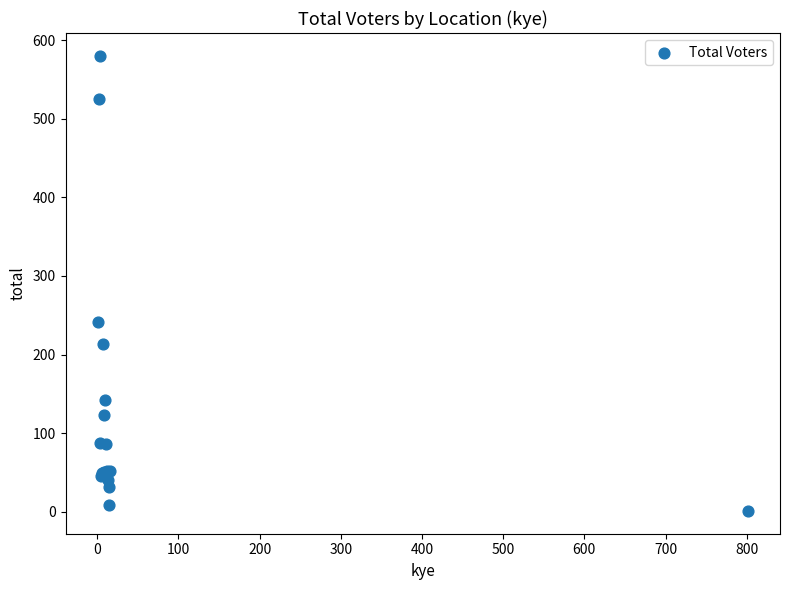

What Y value in the scatter plot is closest to 290?

241